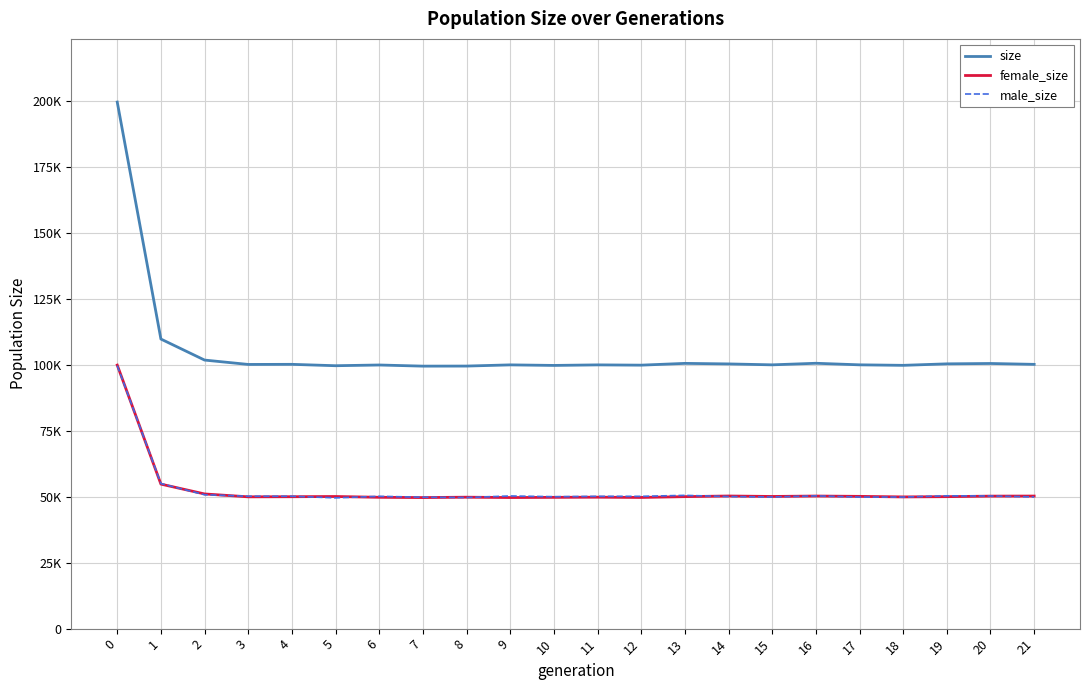

What is the difference between the maximum and second lowest values in the male_size series?

50023